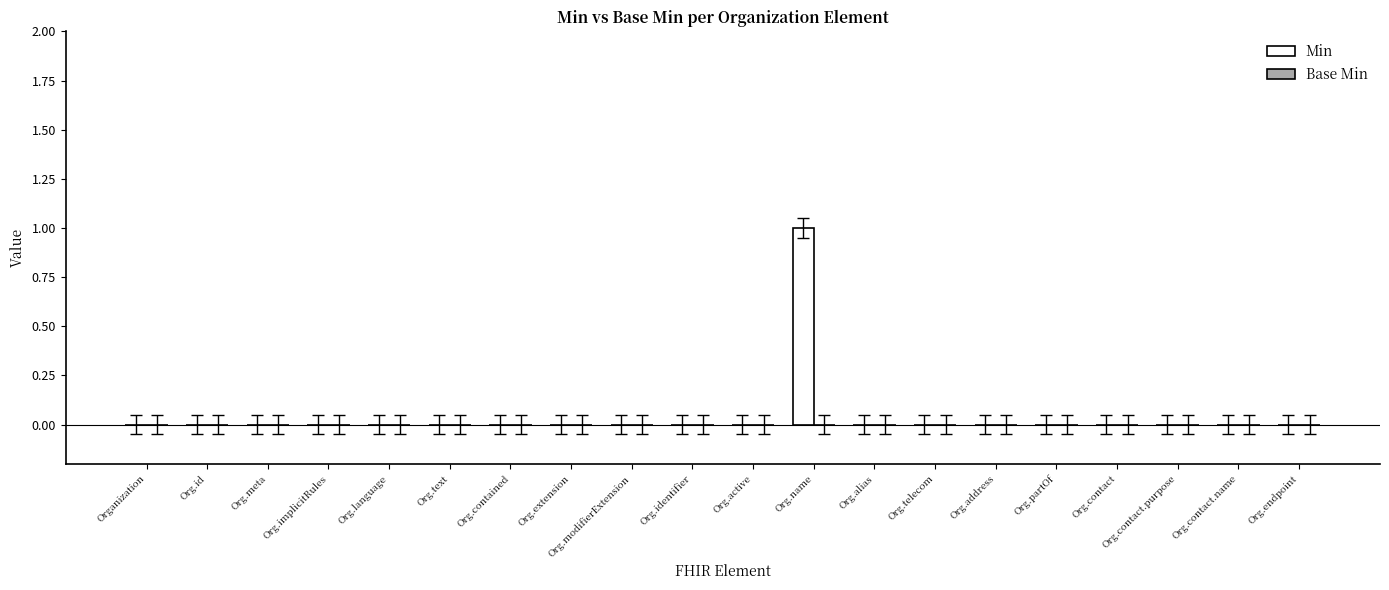

Between Org.meta and Org.name, which is larger?

Org.name